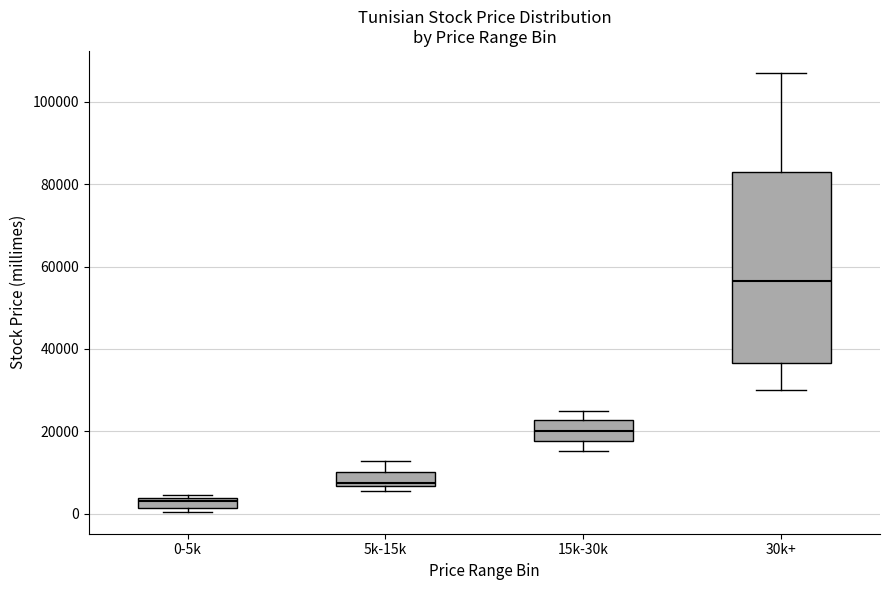

Where is the lower edge of the box for 0-5k on the y-axis? The values are not printed on the chart, so give them approximately, as read against the axis.

2000